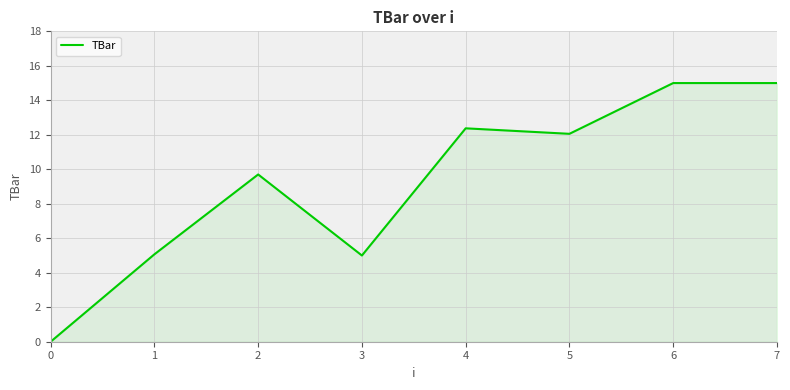

What is the sum of the values at 0 and 5?

12.1